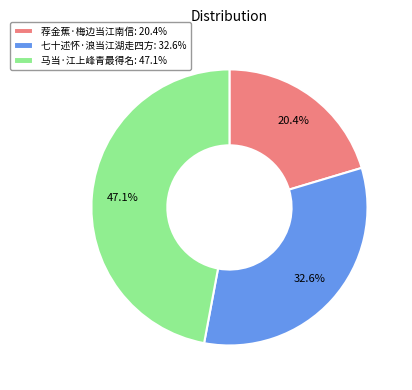

To the nearest percent, what portion does 马当·江上峰青最得名 represent?

47%